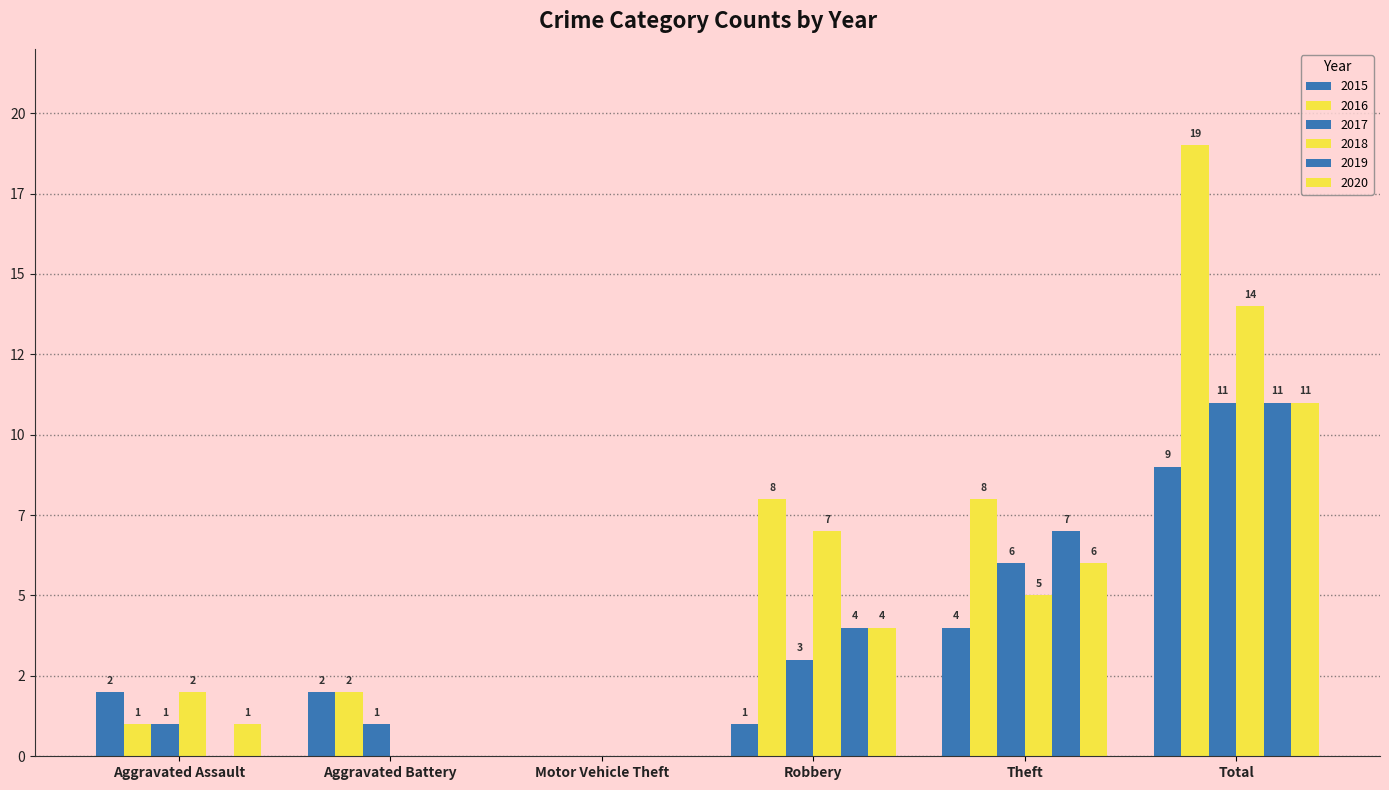

How many groups of bars are there?

6